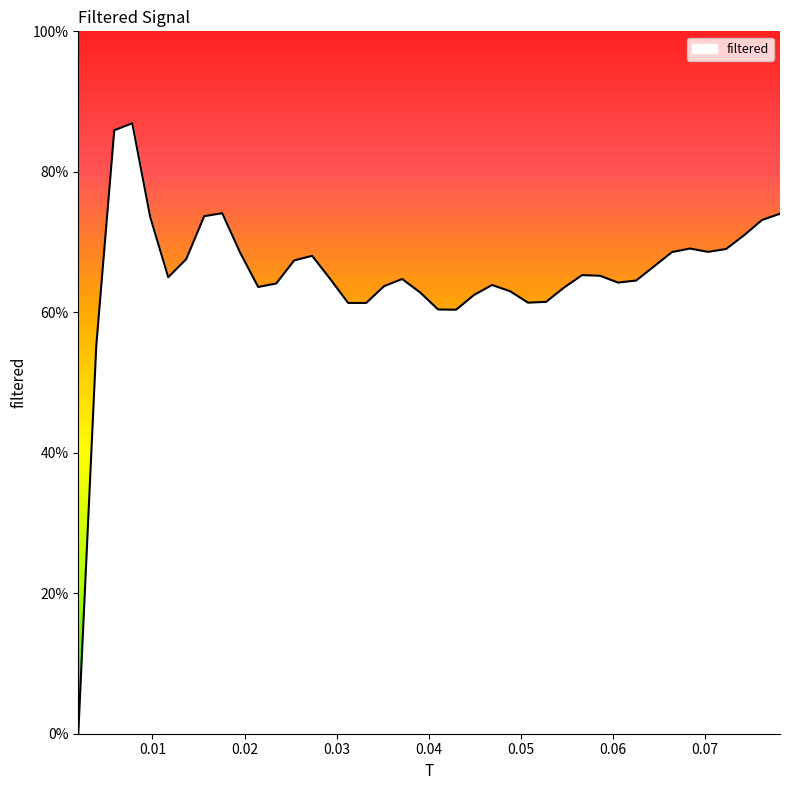

Does the chart have visible grid lines?

No